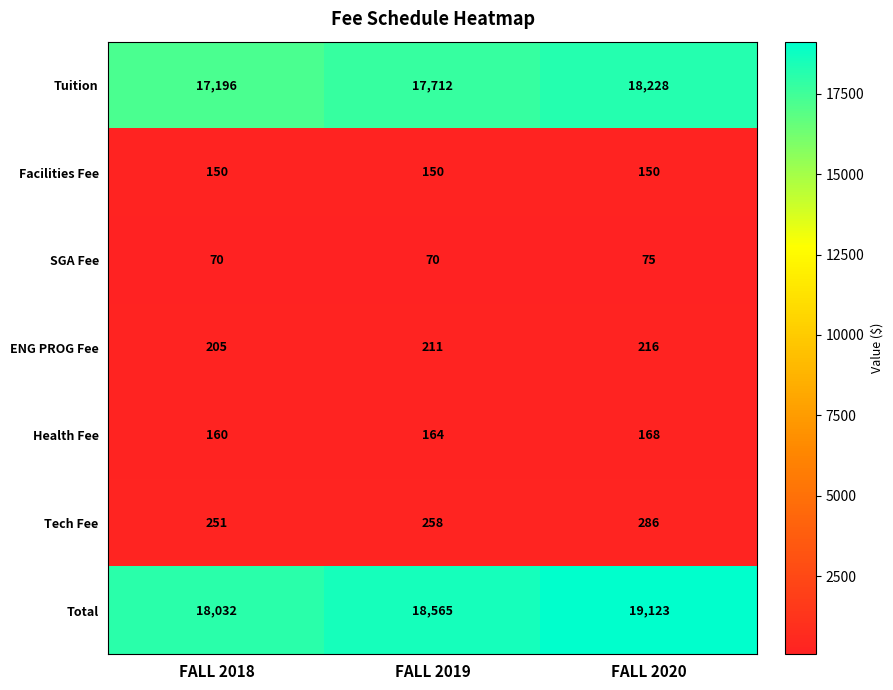

At FALL 2018, list the series in order from smallest to largest.

SGA Fee, Facilities Fee, Health Fee, ENG PROG Fee, Tech Fee, Tuition, Total